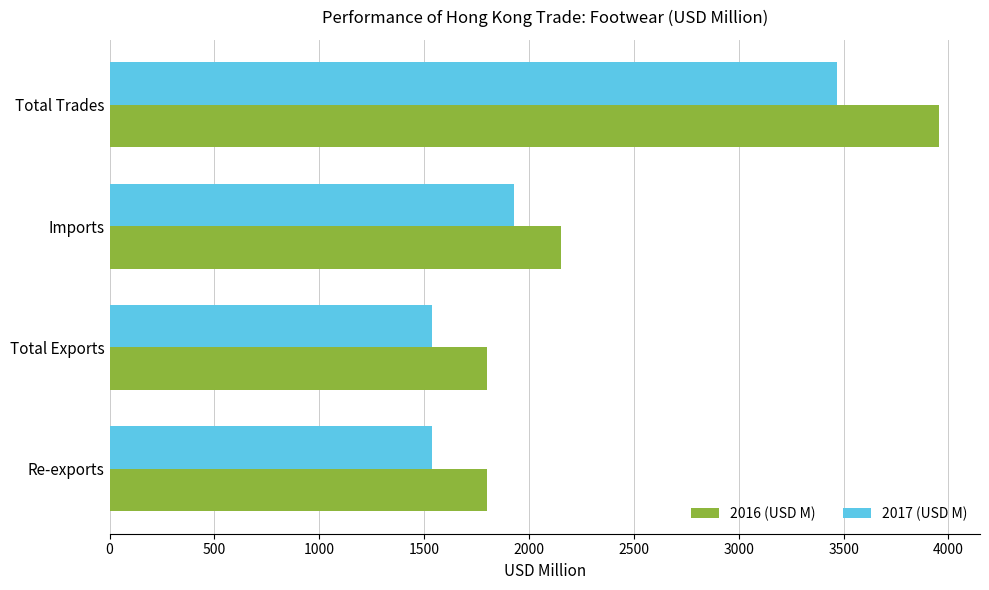

What are all the series names shown in the legend?

2016 (USD M), 2017 (USD M)